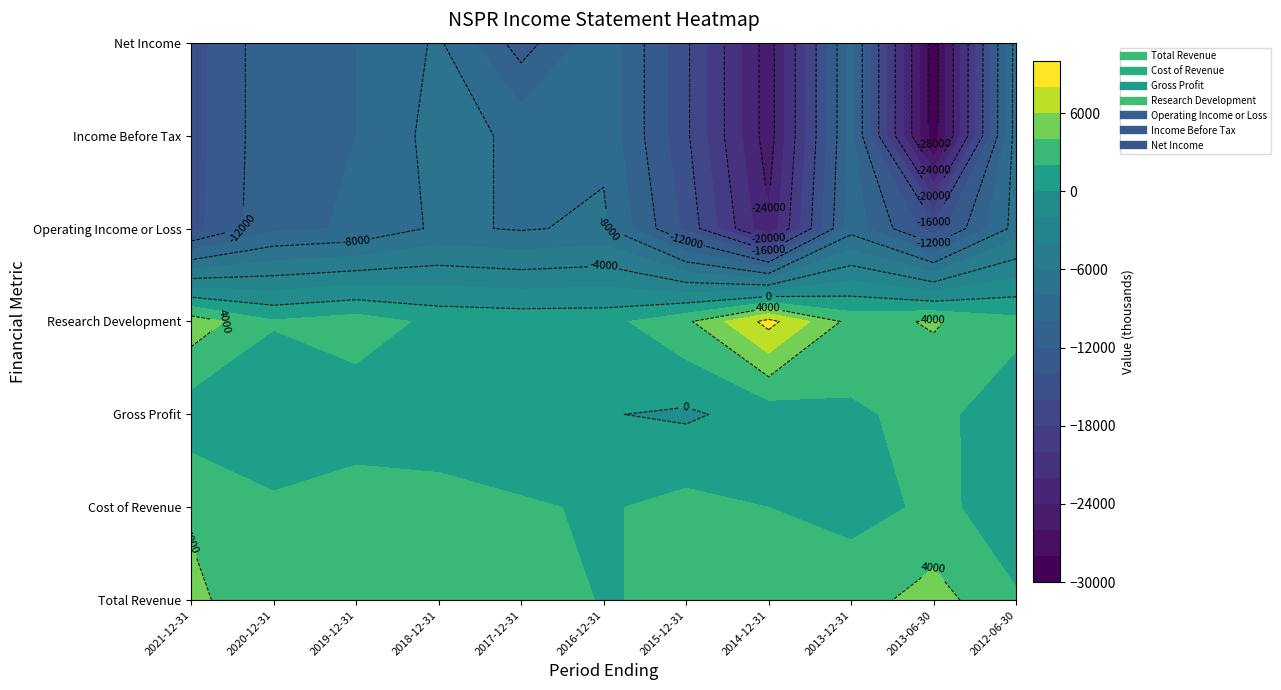

Where is Total Revenue nearest to the value 3400?

2018-12-31